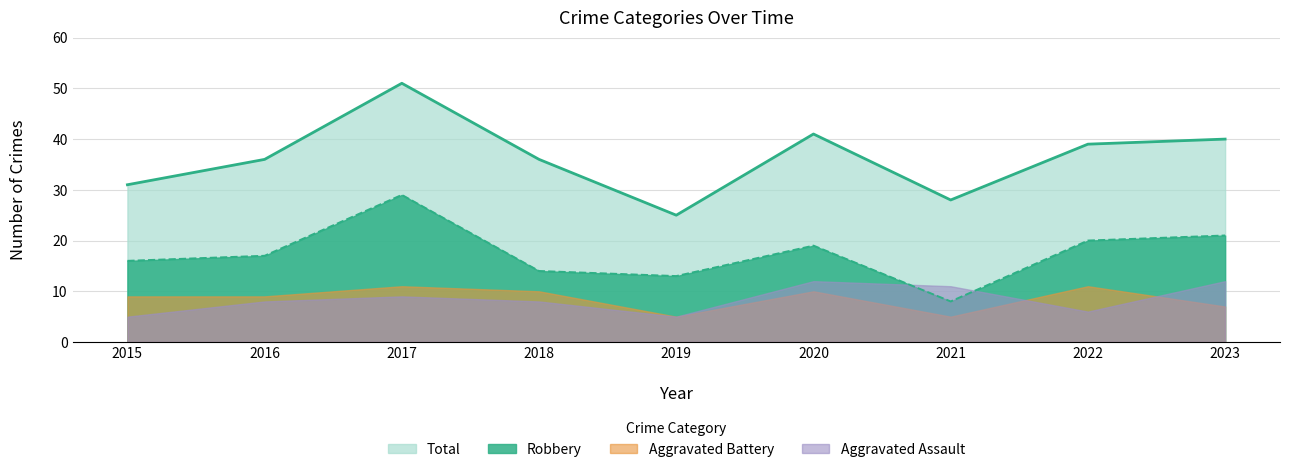

In Robbery, how many points are higher than both neighbors (excluding endpoints)?

2